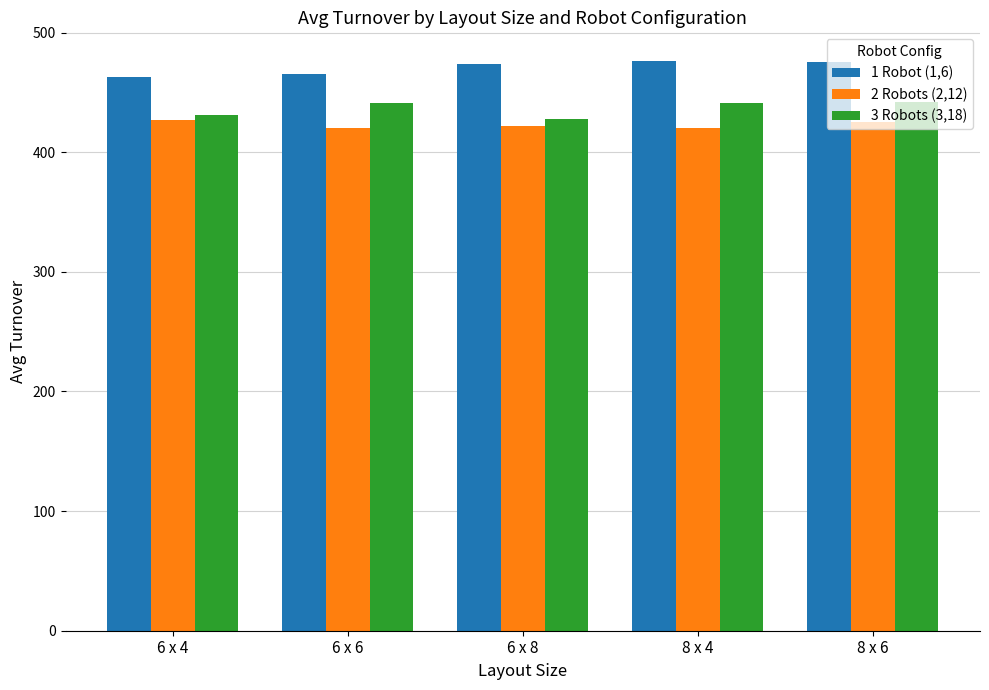

Is the value of 3 Robots (3,18) at 8 x 4 greater than the value of 1 Robot (1,6) at 8 x 6?

No